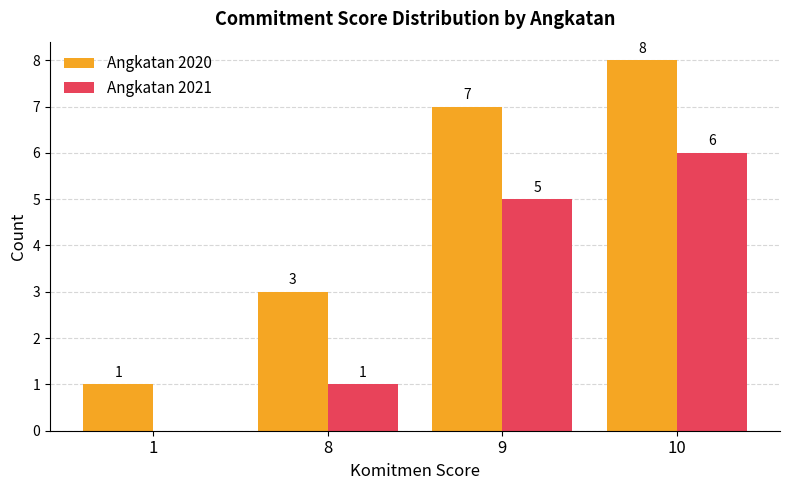

Count the number of data series in this chart.

2